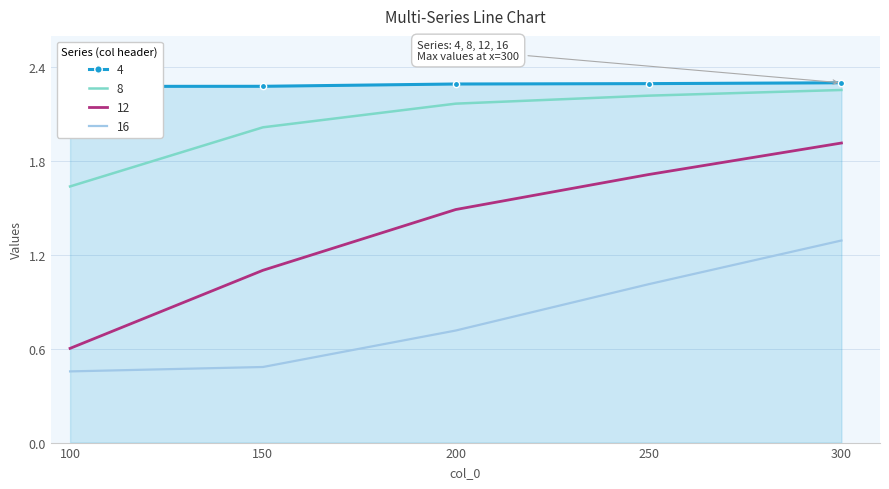

Reading left to right, list all the values displayed in this chart.

4: 2.3	2.3	2.3	2.3	2.3
8: 1.6	2.0	2.2	2.2	2.3
12: 0.6	1.1	1.5	1.7	1.9
16: 0.5	0.5	0.7	1.0	1.3